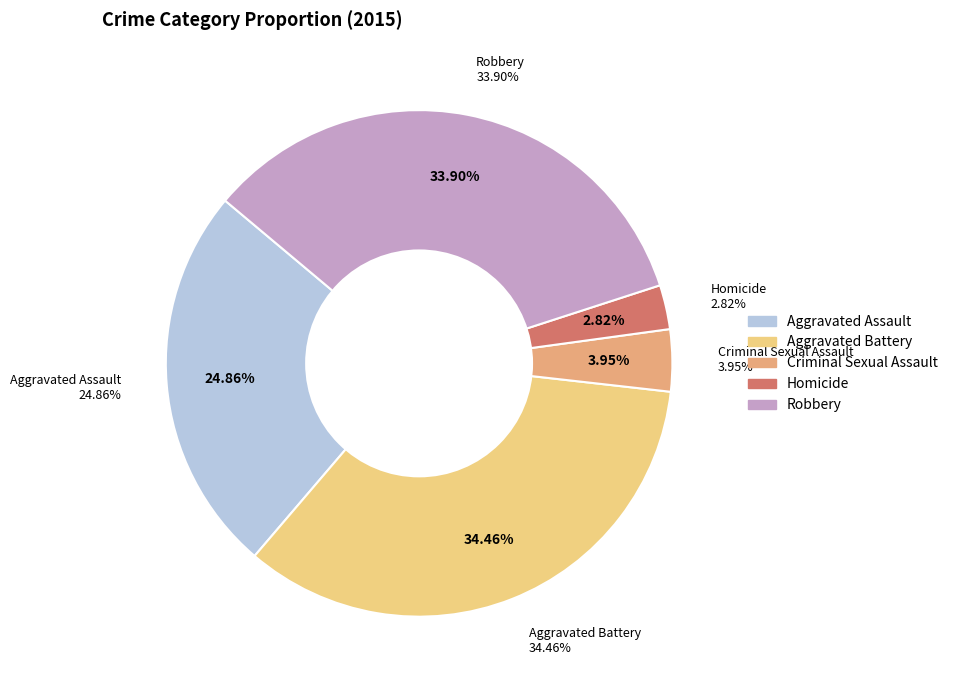

To the nearest percent, what is the combined percentage of Robbery and Aggravated Battery?

68%